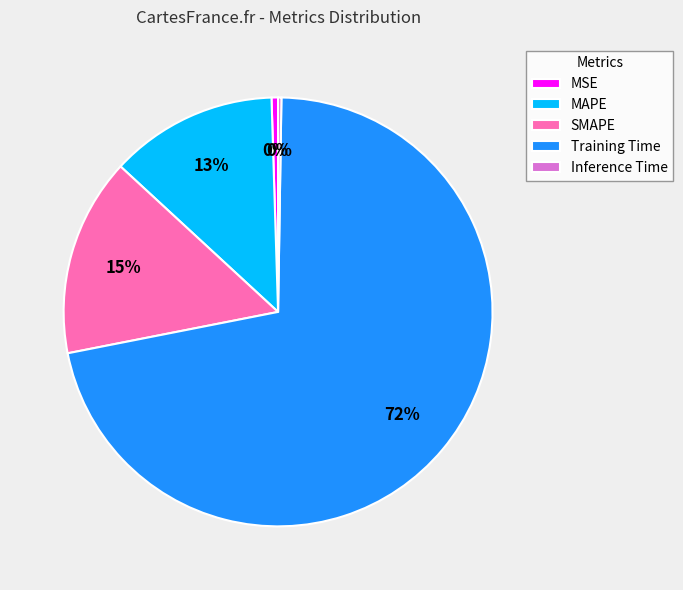

Do SMAPE and MSE together represent more than half of the pie?

No